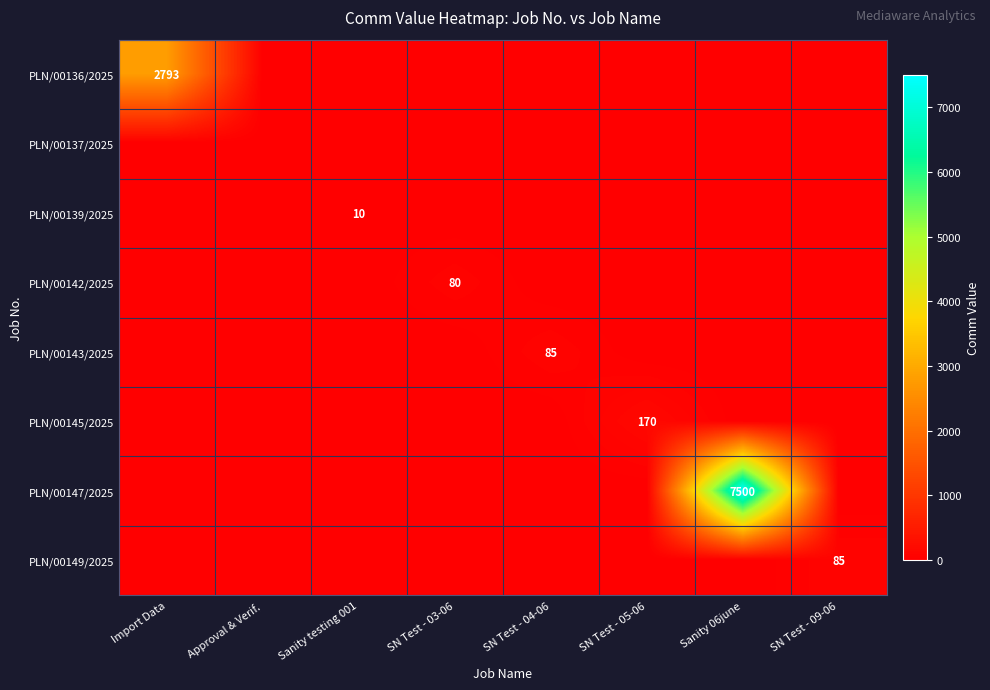

Is it true that PLN/00139/2025 equals 6 at Sanity testing 001?

False